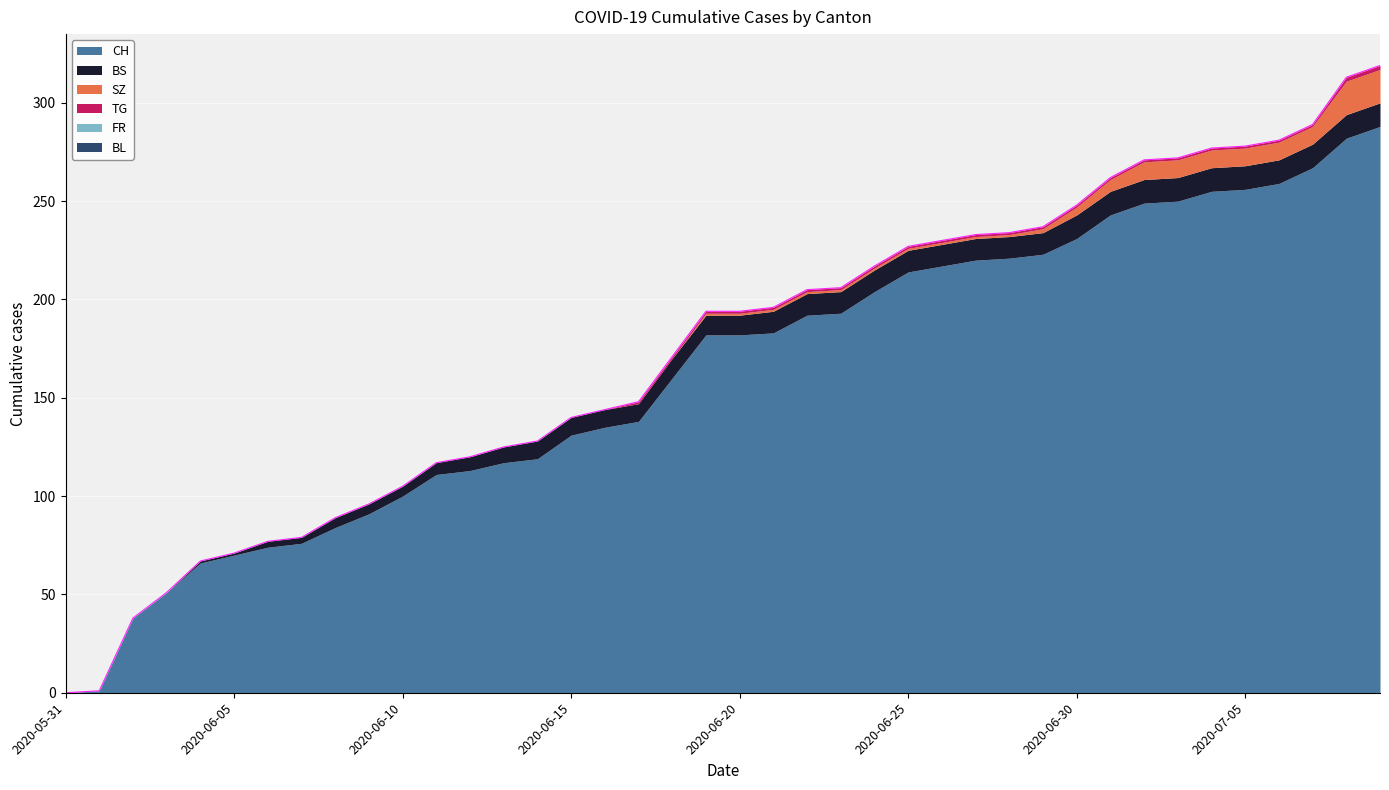

What is the maximum value shown in the chart?

288